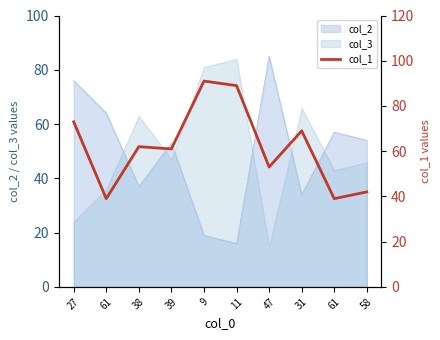

True or false: the data shows 53 at 47.

True